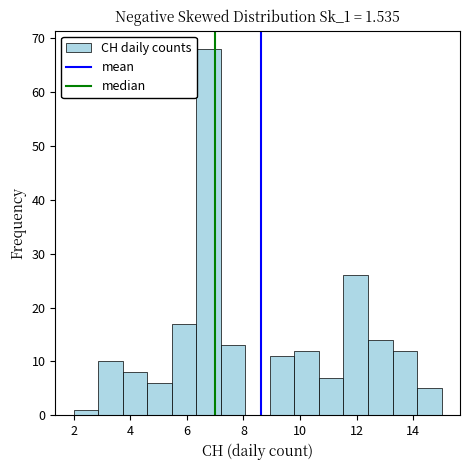

How tall is the bar that spans 2.0 to 2.8 on the x-axis? Neither the bar edges nor the heights are printed on the chart, so give them approximately, as read against the axes.

1